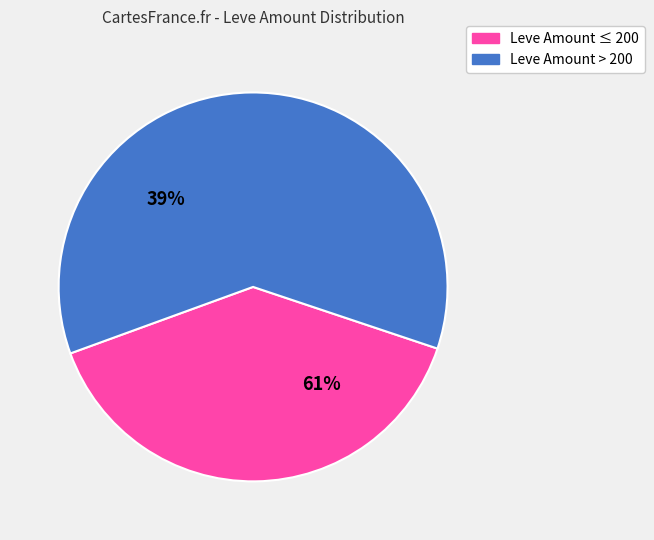

True or false: The Unkindest Cut accounts for 14% of the total.

False